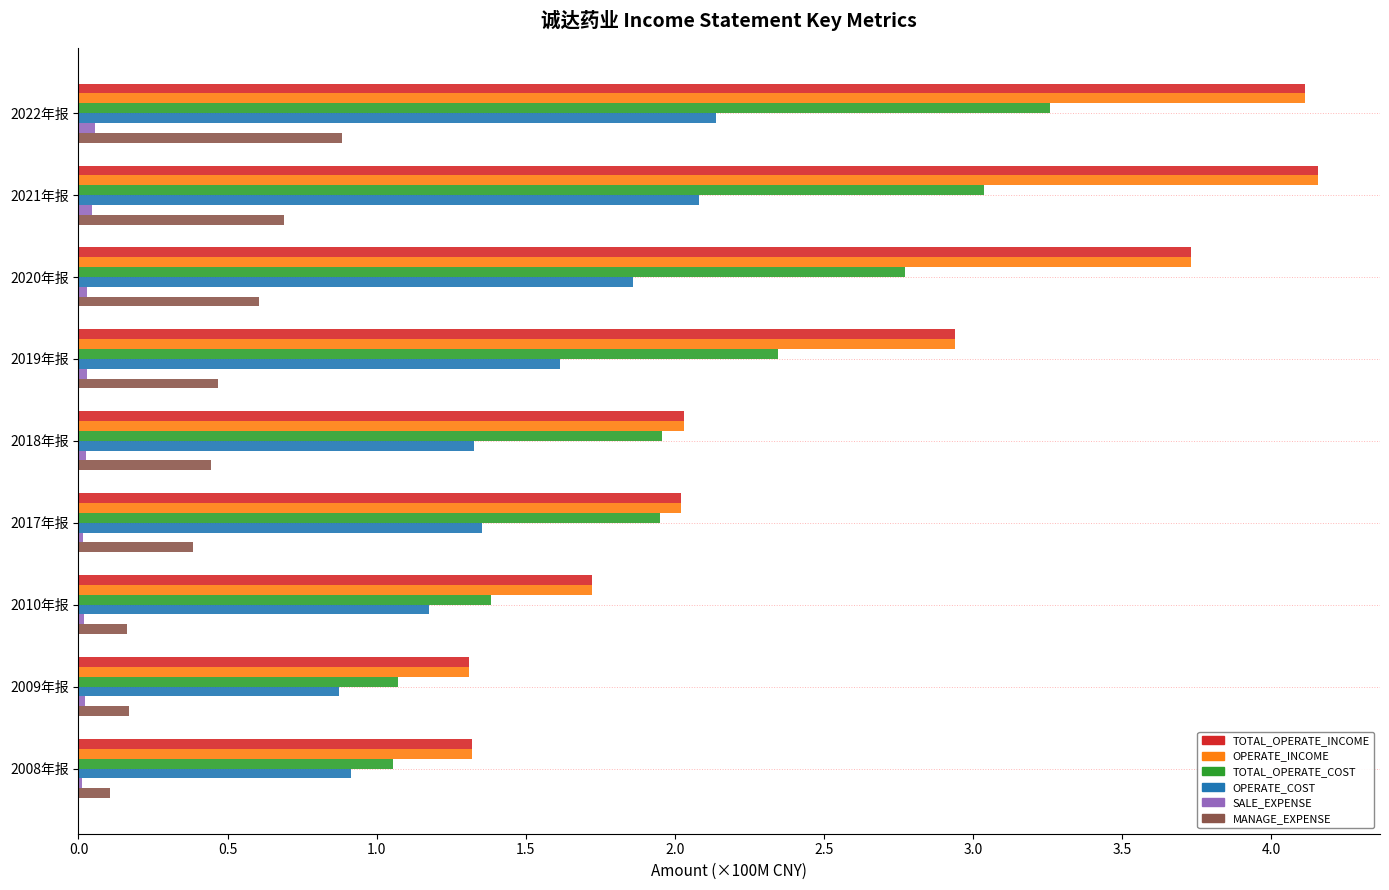

Is the value of OPERATE_COST at 2010年报 greater than the value of OPERATE_INCOME at 2018年报?

No